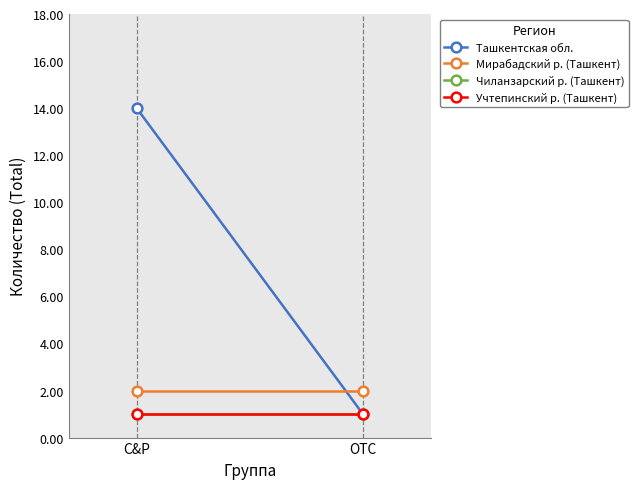

Which series has the largest total across all categories?

Ташкентская обл.